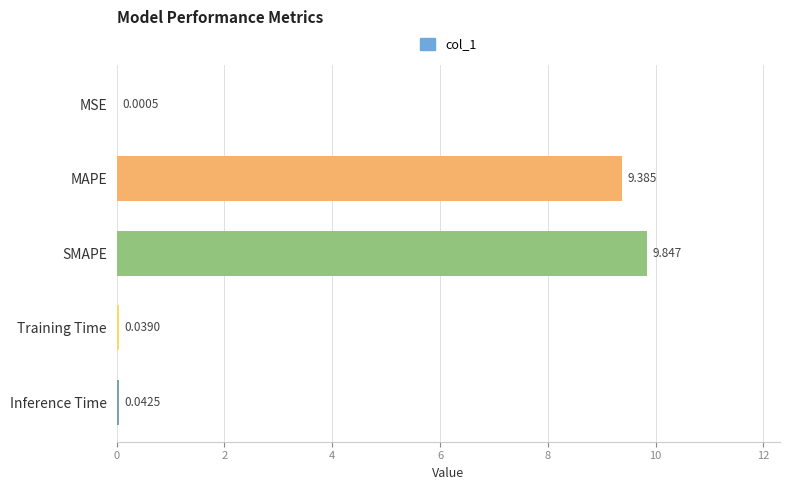

Which label corresponds to the largest value in the chart?

SMAPE